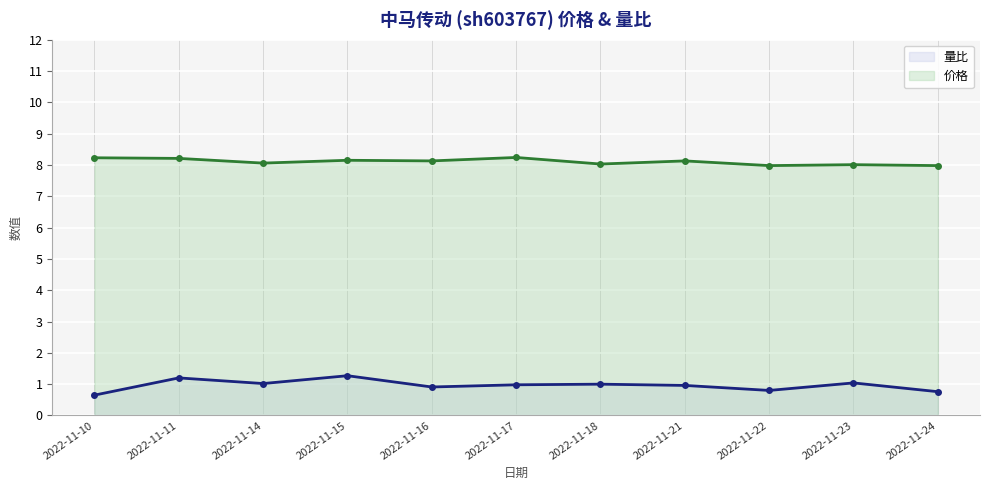

What are all the series names shown in the legend?

量比, 价格